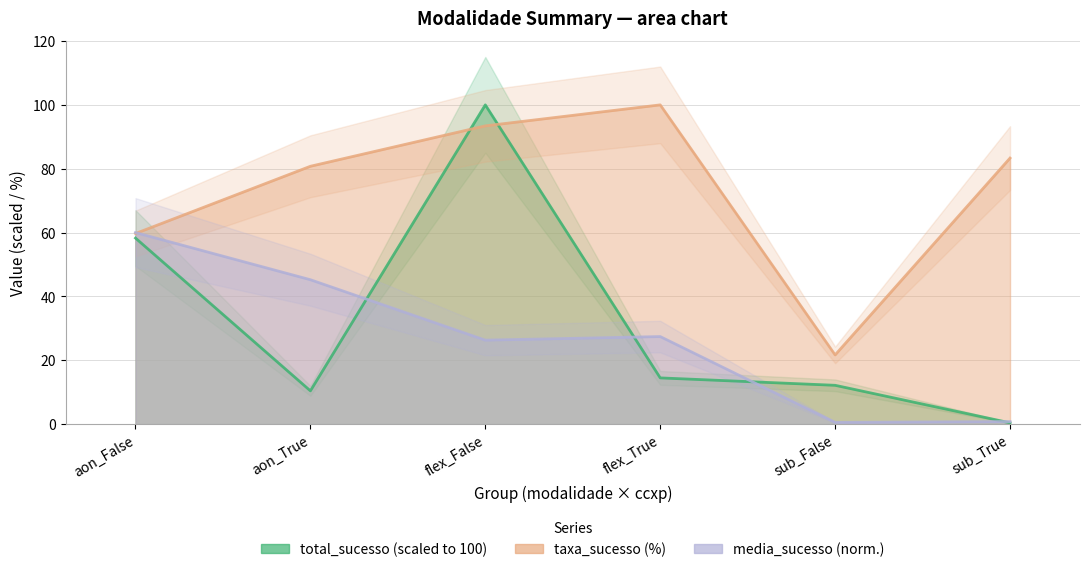

What is the label of the 2nd point from the left?

aon_True